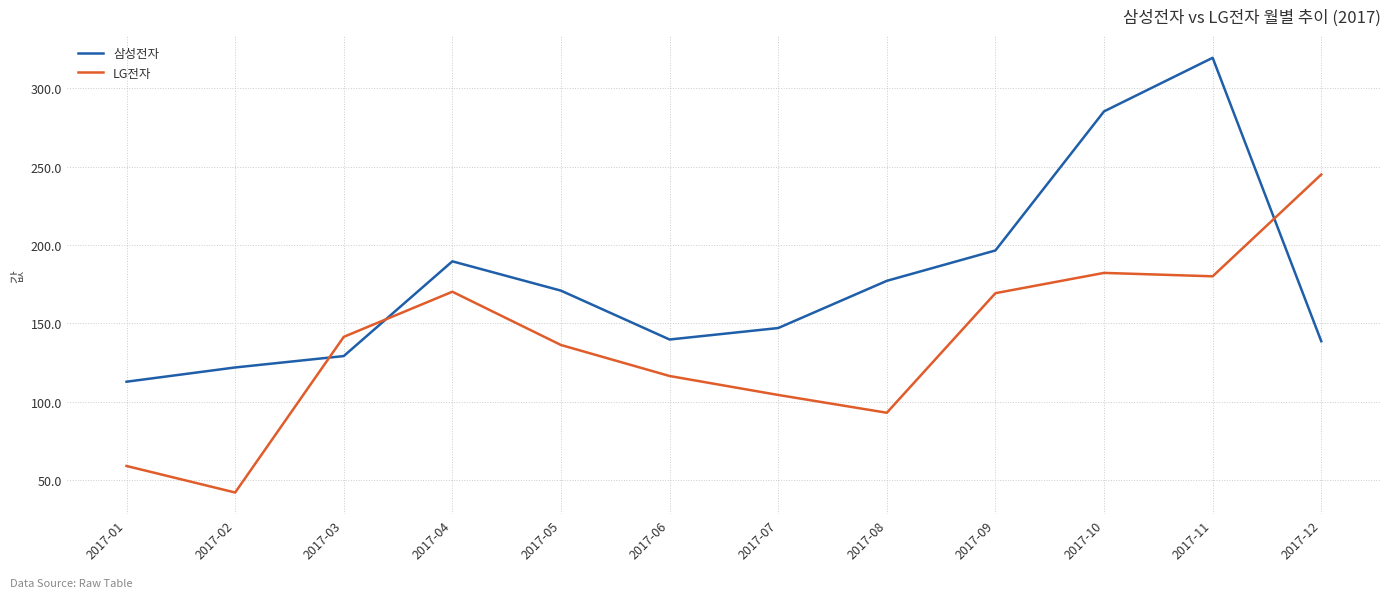

What is the approximate value of LG전자 at 2017-12?

245.0